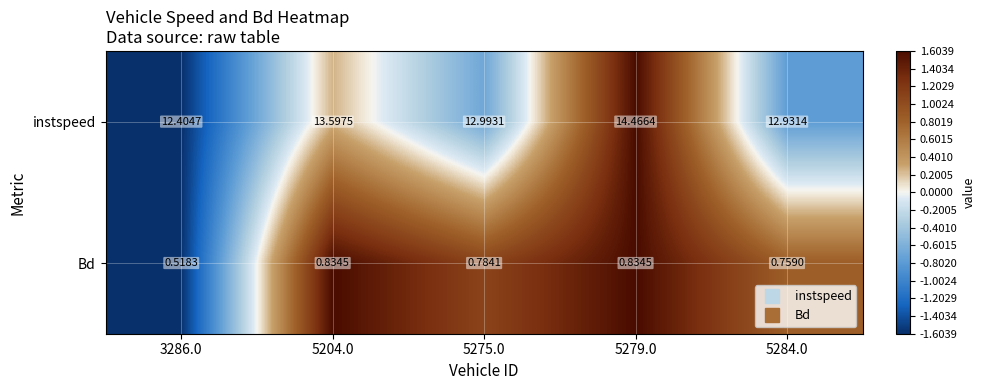

Between 5204.0 and 5279.0, which series saw the biggest shift?

instspeed